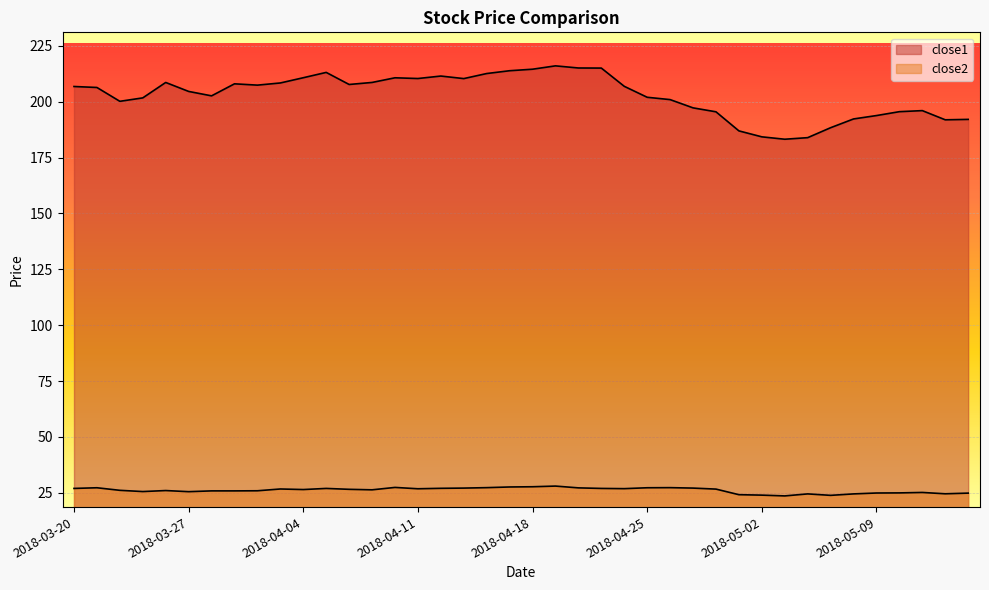

Reading left to right, list all the values displayed in this chart.

close1: 2018-03-20=206.8	2018-03-21=206.4	2018-03-22=200.2	2018-03-23=201.7	2018-03-26=208.6	2018-03-27=204.6	2018-03-28=202.6	2018-03-29=208.0	2018-04-02=207.4	2018-04-03=208.4	2018-04-04=210.7	2018-04-05=213.1	2018-04-06=207.7	2018-04-09=208.6	2018-04-10=210.7	2018-04-11=210.4	2018-04-12=211.5	2018-04-13=210.4	2018-04-16=212.6	2018-04-17=213.9	2018-04-18=214.6	2018-04-19=216.1	2018-04-20=215.1	2018-04-23=215.1	2018-04-24=206.9	2018-04-25=202.0	2018-04-26=201.0	2018-04-27=197.3	2018-04-30=195.5	2018-05-01=187.0	2018-05-02=184.3	2018-05-03=183.2	2018-05-04=183.9	2018-05-07=188.4	2018-05-08=192.3	2018-05-09=193.8	2018-05-10=195.6	2018-05-11=196.0	2018-05-14=191.9	2018-05-15=192.1
close2: 2018-03-20=27.0	2018-03-21=27.3	2018-03-22=26.1	2018-03-23=25.6	2018-03-26=26.0	2018-03-27=25.5	2018-03-28=25.9	2018-03-29=25.9	2018-04-02=25.9	2018-04-03=26.7	2018-04-04=26.5	2018-04-05=27.0	2018-04-06=26.6	2018-04-09=26.4	2018-04-10=27.4	2018-04-11=26.8	2018-04-12=27.0	2018-04-13=27.1	2018-04-16=27.3	2018-04-17=27.6	2018-04-18=27.7	2018-04-19=28.0	2018-04-20=27.2	2018-04-23=27.0	2018-04-24=26.9	2018-04-25=27.3	2018-04-26=27.3	2018-04-27=27.1	2018-04-30=26.7	2018-05-01=24.2	2018-05-02=24.0	2018-05-03=23.6	2018-05-04=24.5	2018-05-07=23.9	2018-05-08=24.5	2018-05-09=24.9	2018-05-10=25.0	2018-05-11=25.2	2018-05-14=24.6	2018-05-15=24.9